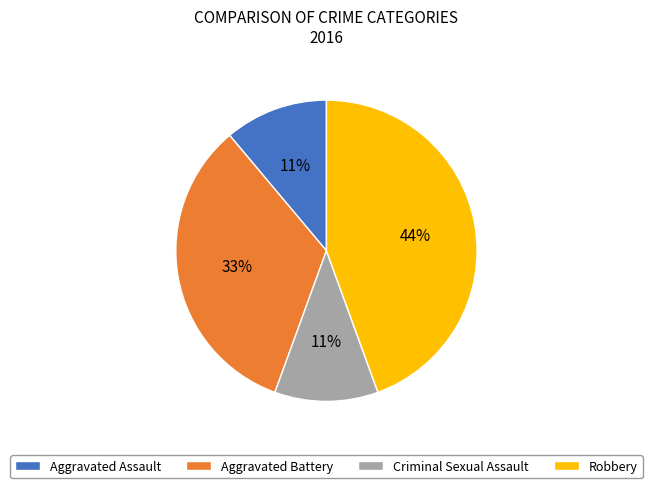

Do Aggravated Assault and Aggravated Battery together represent more than half of the pie?

No